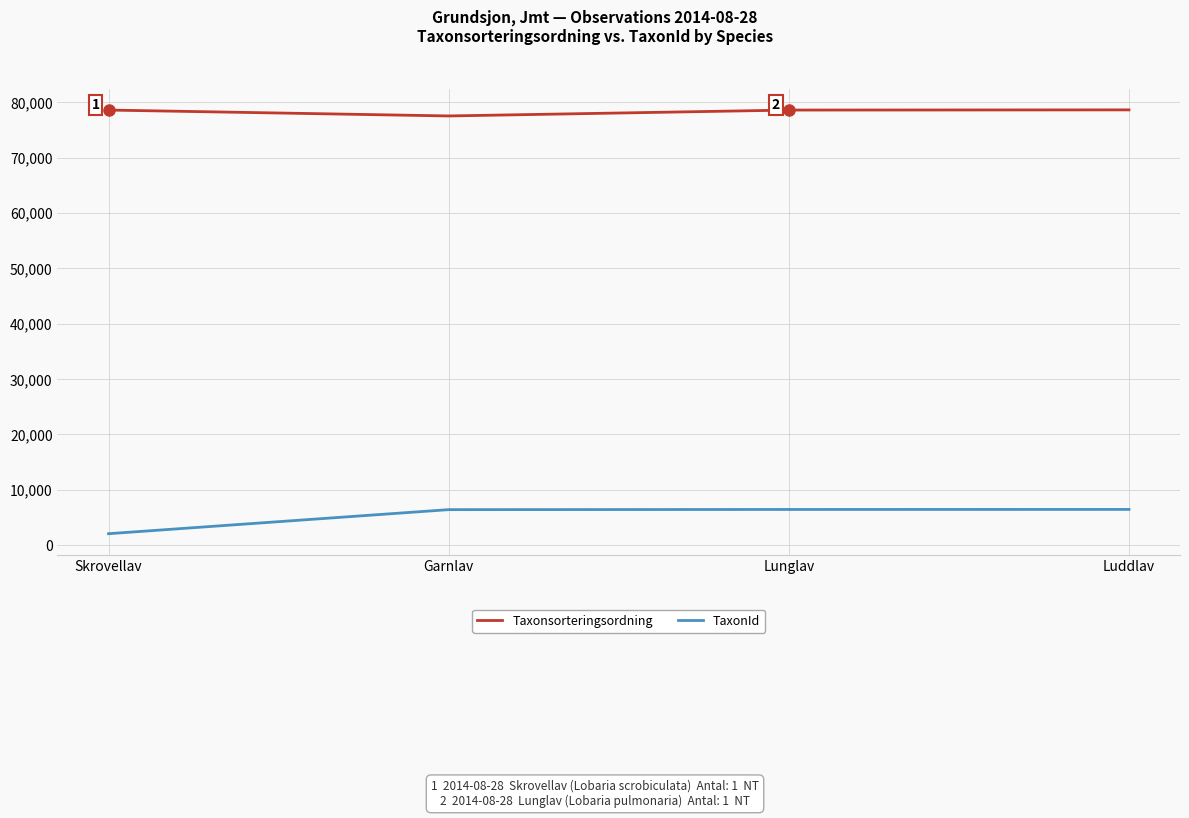

What is the approximate value of TaxonId at Garnlav?

6425